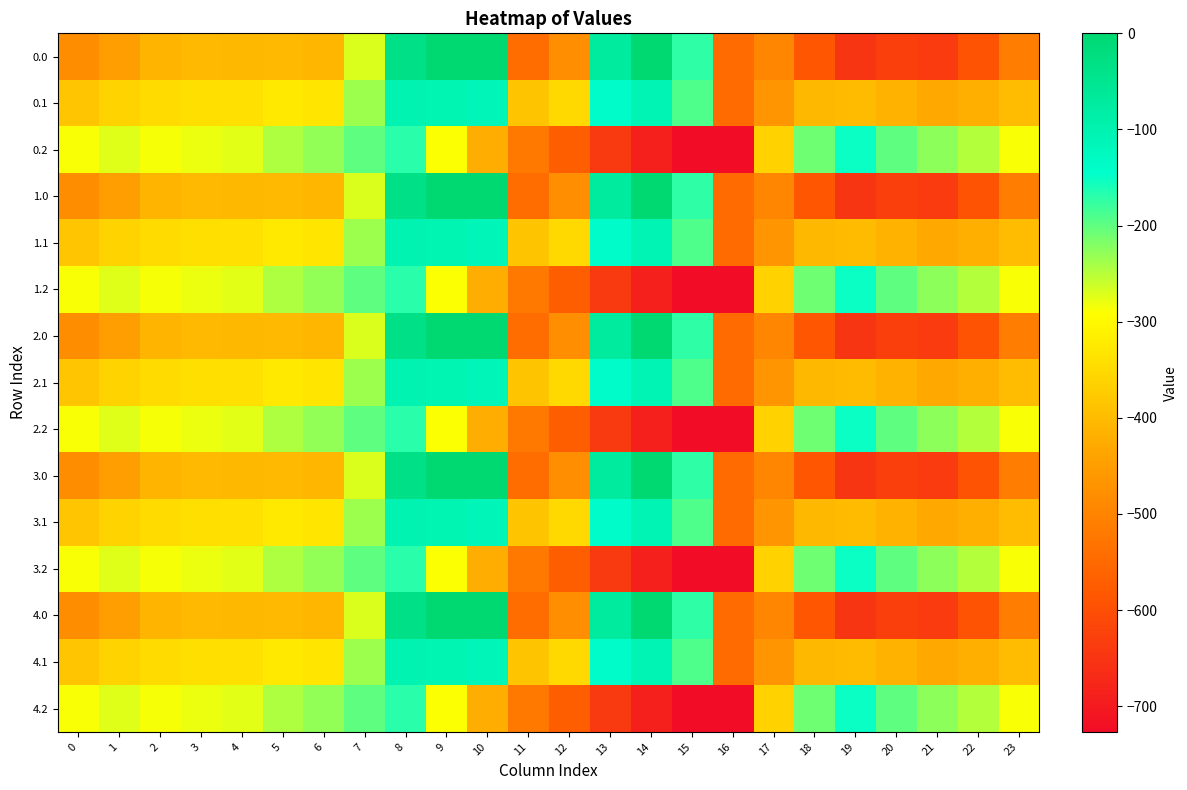

At 20, list the series in order from smallest to largest.

0.0, 1.0, 2.0, 3.0, 4.0, 0.1, 1.1, 2.1, 3.1, 4.1, 0.2, 1.2, 2.2, 3.2, 4.2